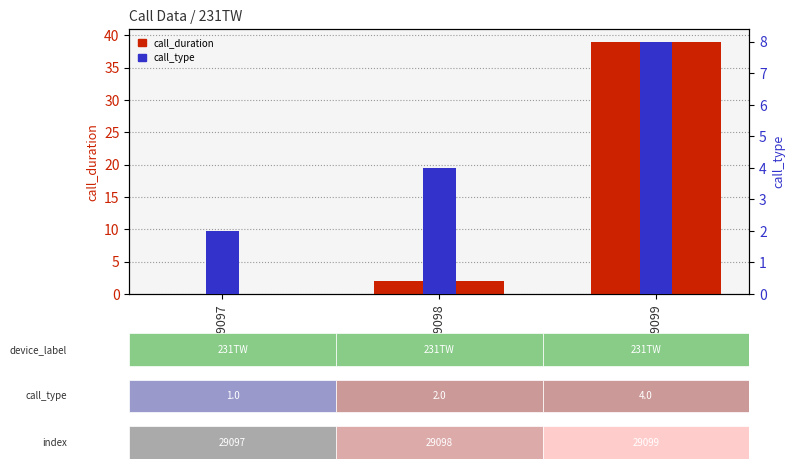

What is the total value across all series at 29099?

47